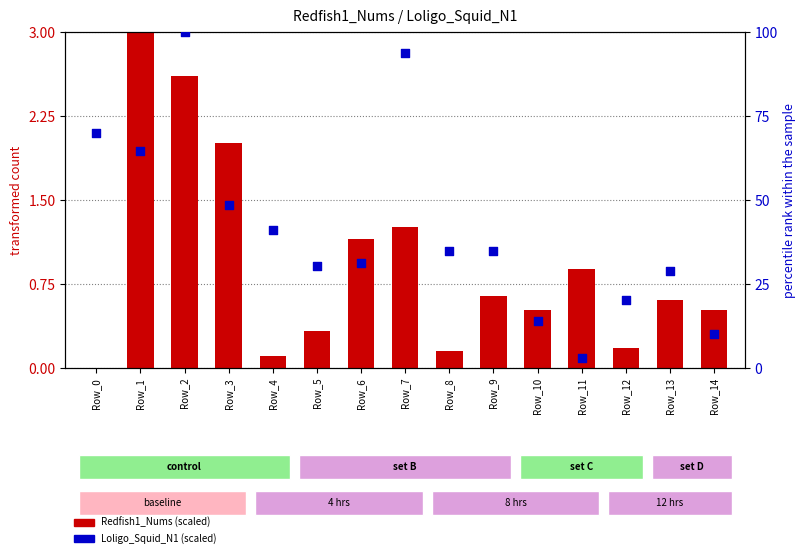

Which series has the largest Y range (max minus min)?

Loligo_Squid_N1 (scaled)